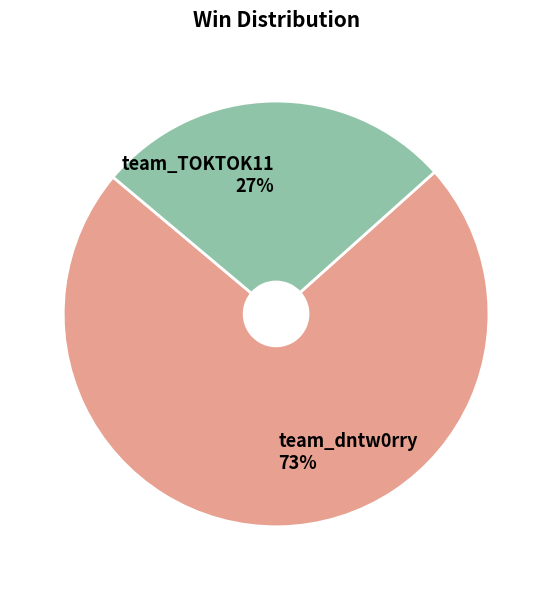

Count the number of slices in the pie.

2